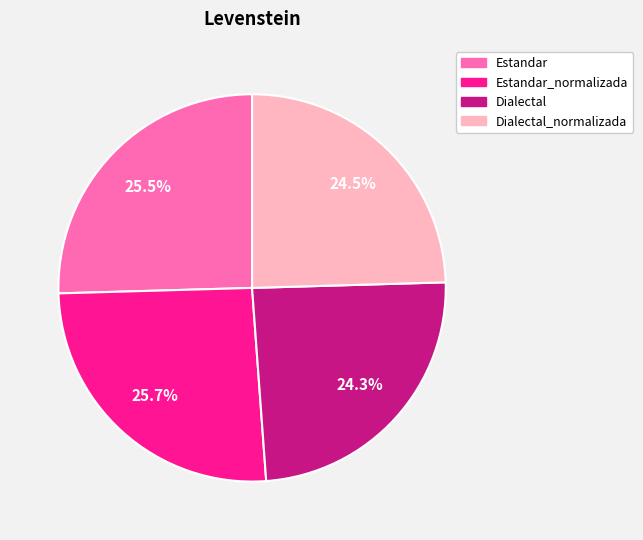

Does any single category account for the majority?

No